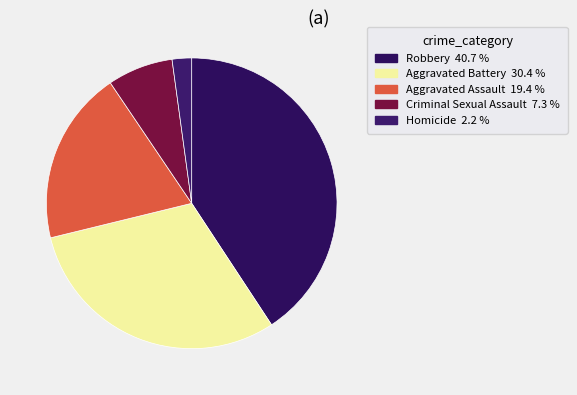

What is the largest slice in the pie chart?

Robbery